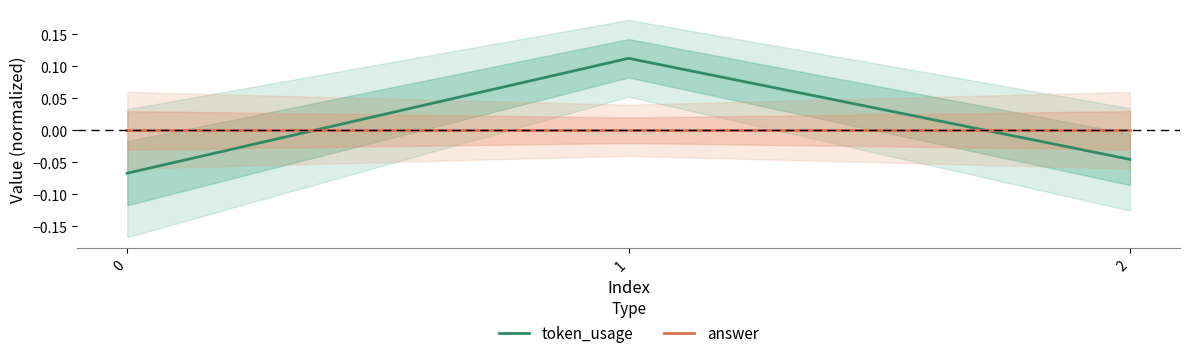

Reading left to right, extract all data points from this chart.

token_usage: 0=-0.1	1=0.1	2=-0.0
answer: 0=0.0	1=0.0	2=0.0